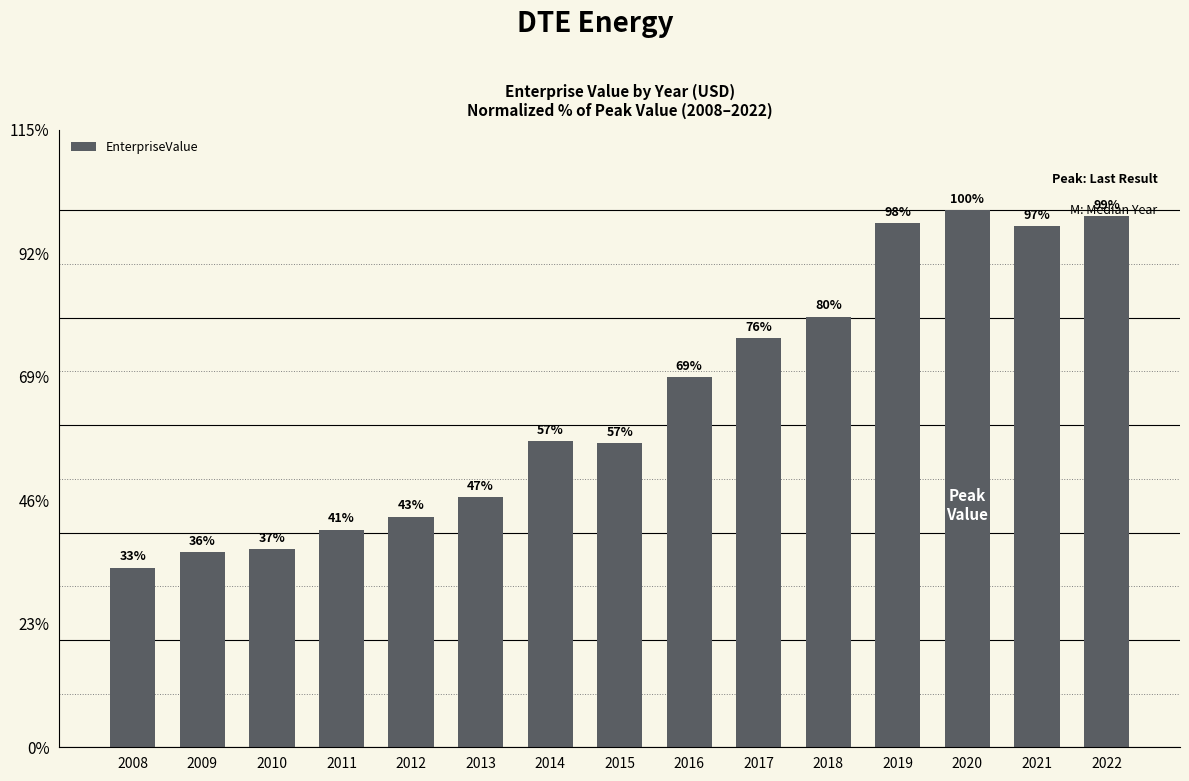

Are the bars horizontal?

No